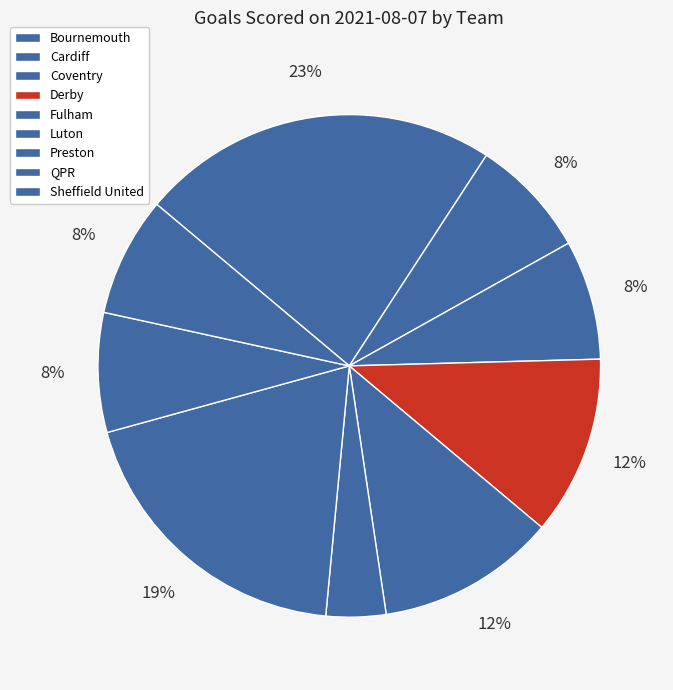

To the nearest percent, what is the average slice percentage?

11%